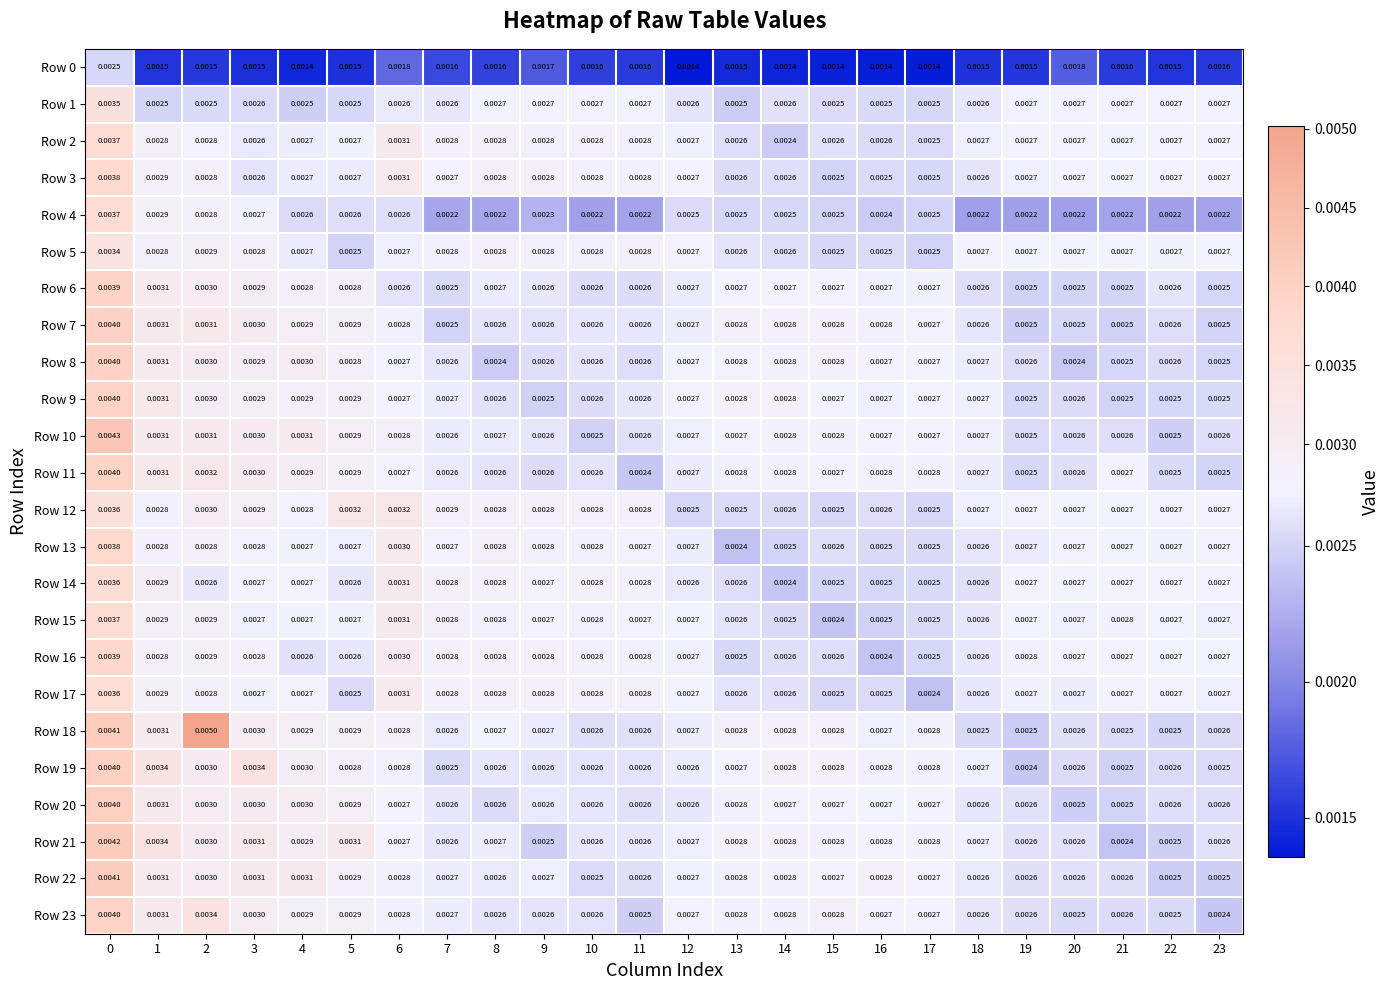

Is the value of Row 23 at 23 greater than the value of Row 9 at 22?

No